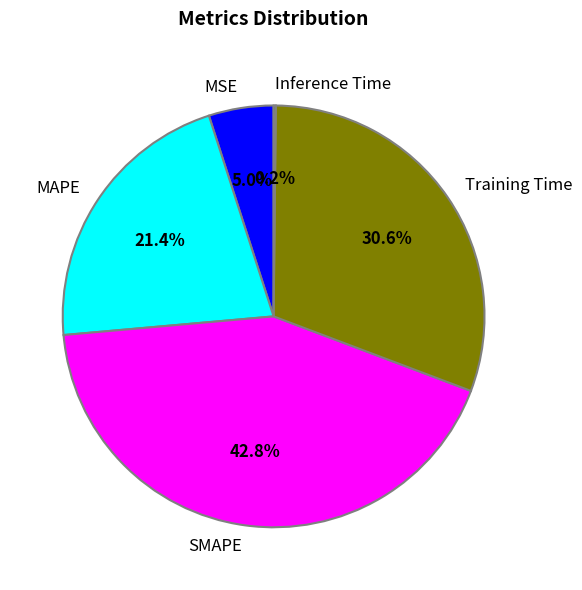

The MAPE slice represents 27% of the pie. True or false?

False